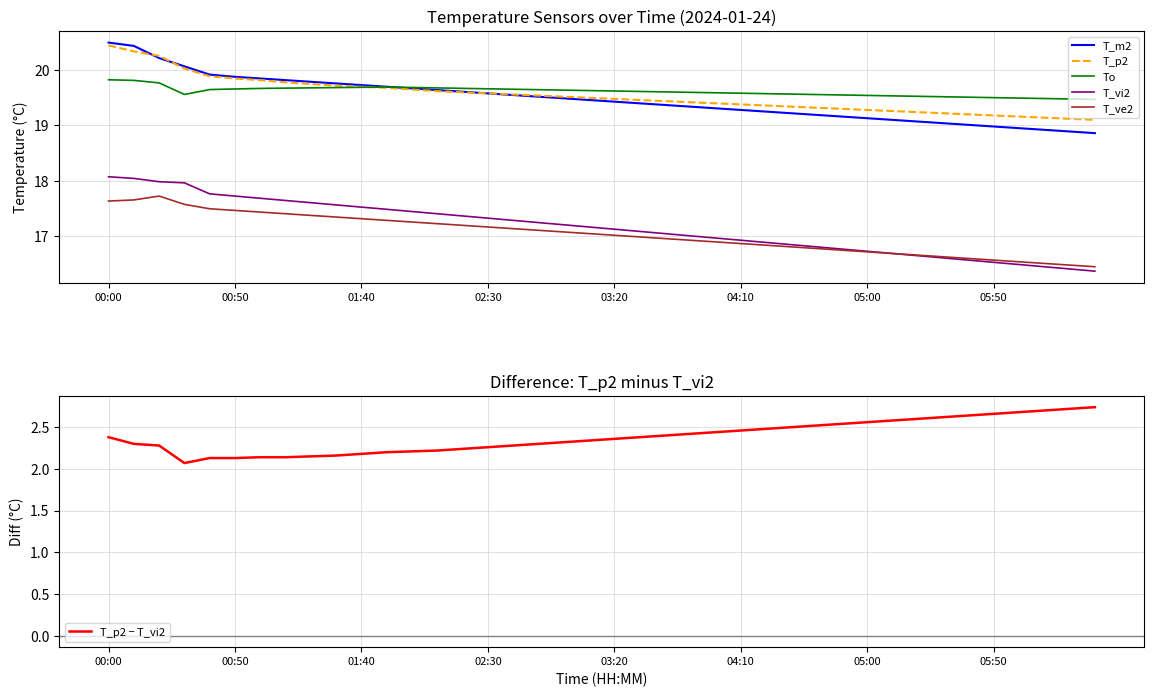

Is the value of T_p2 at 04:10 greater than the value of T_ve2 at 00:00?

Yes